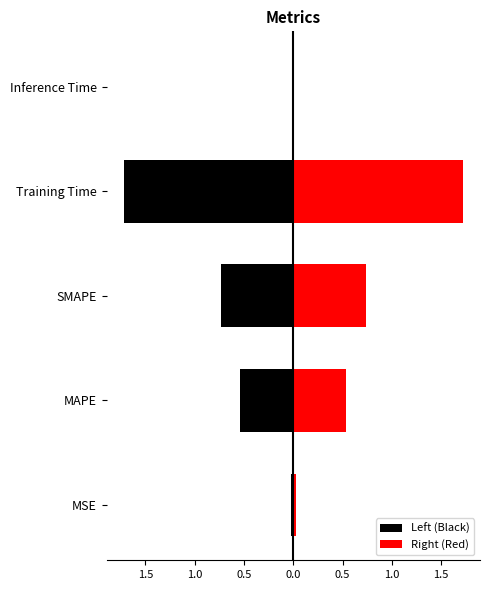

What is the difference between the highest and lowest values at Training Time?

3.4